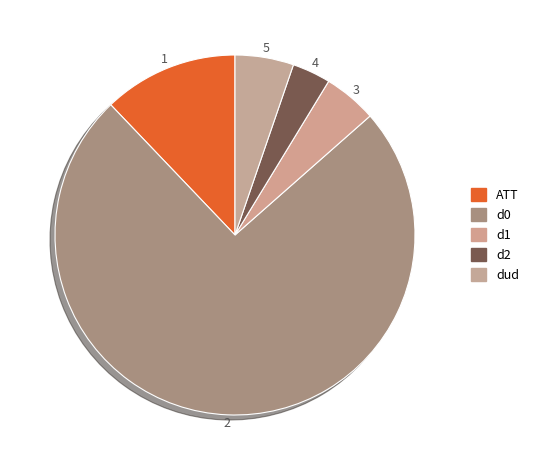

Is there a majority slice in this chart?

Yes